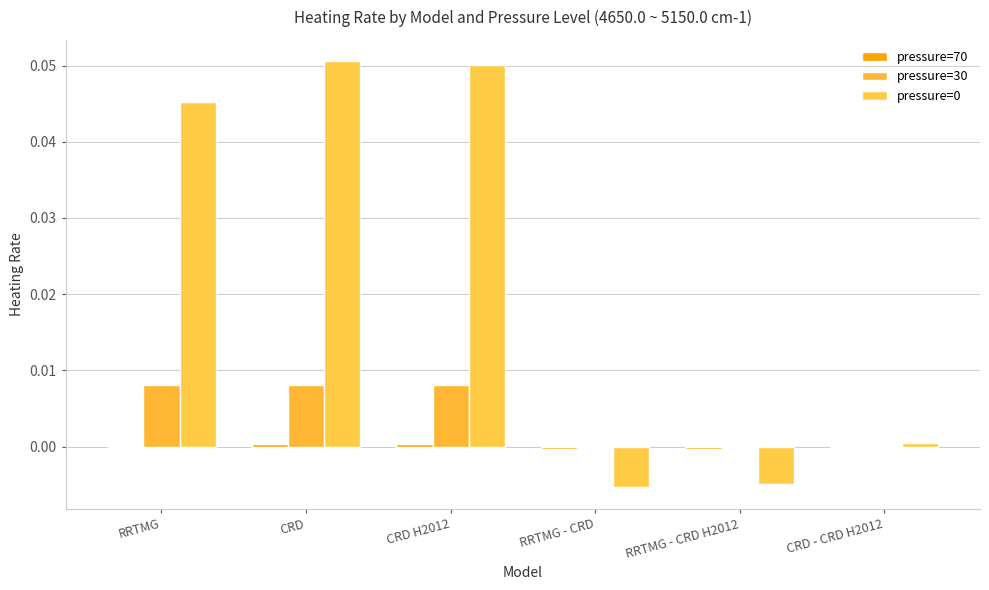

What is the total value across all series at CRD?

0.1